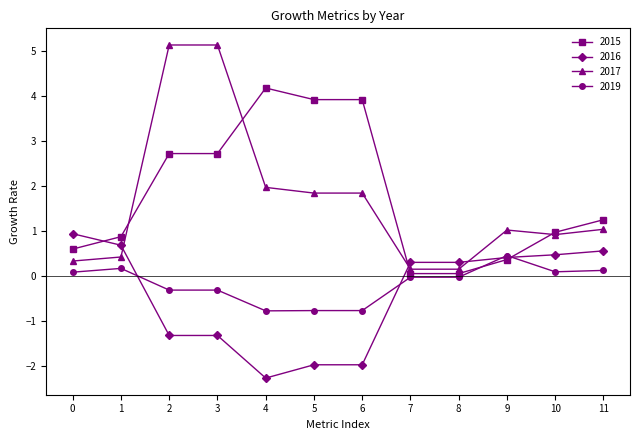

How many values in 2016 are below zero?

5